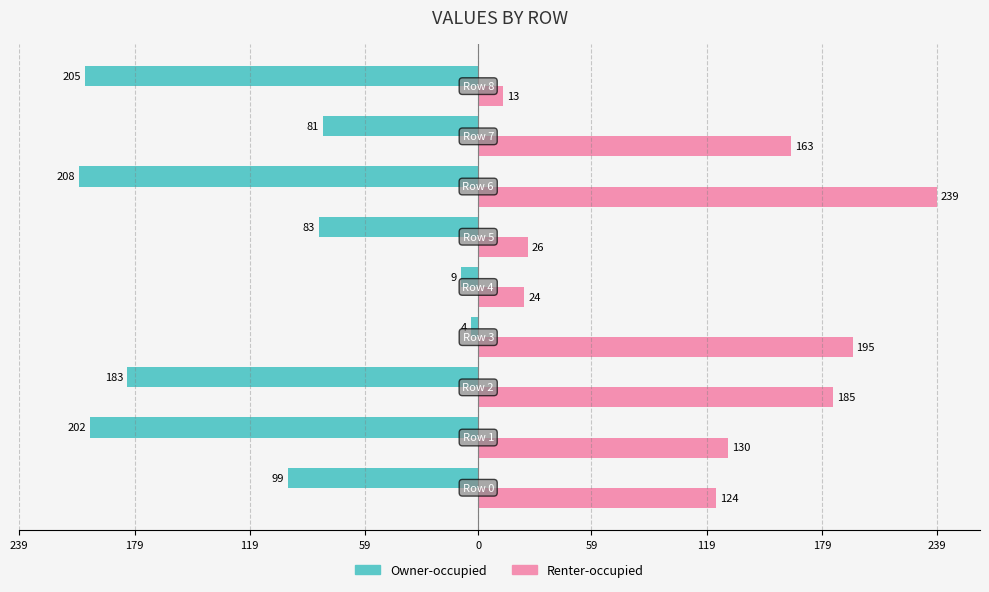

What are all the series names shown in the legend?

Owner-occupied, Renter-occupied